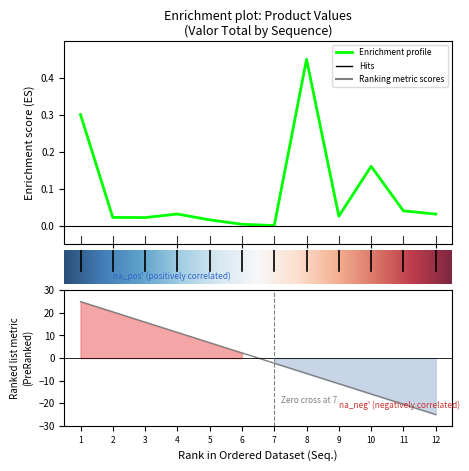

Rank the categories by value from highest to lowest.

8, 1, 10, 11, 4, 12, 9, 2, 3, 5, 6, 7